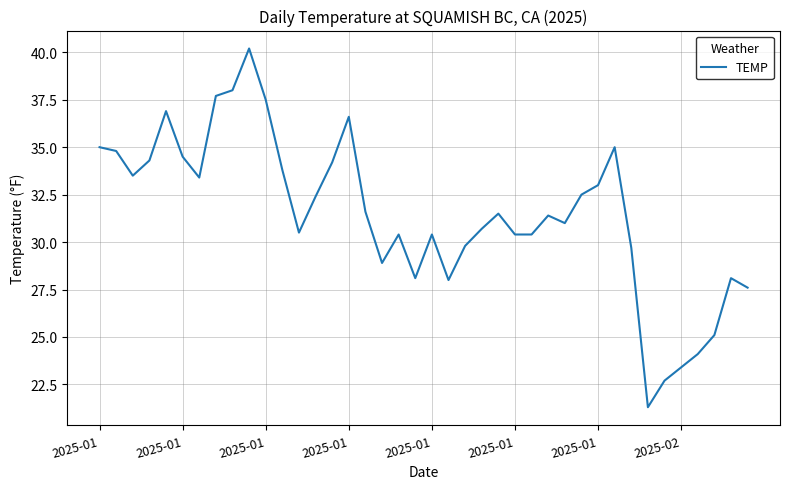

What is the greatest value displayed?

40.2